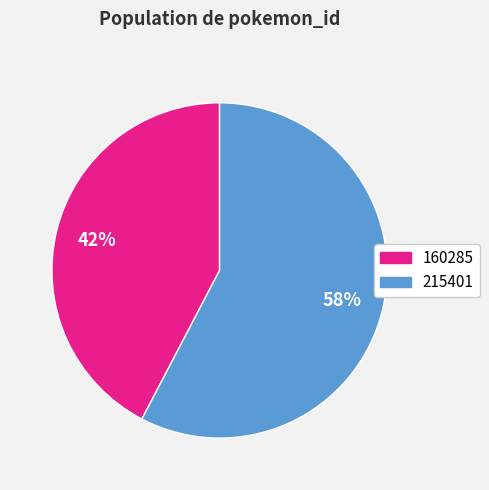

The 215401 slice represents 44% of the pie. True or false?

False